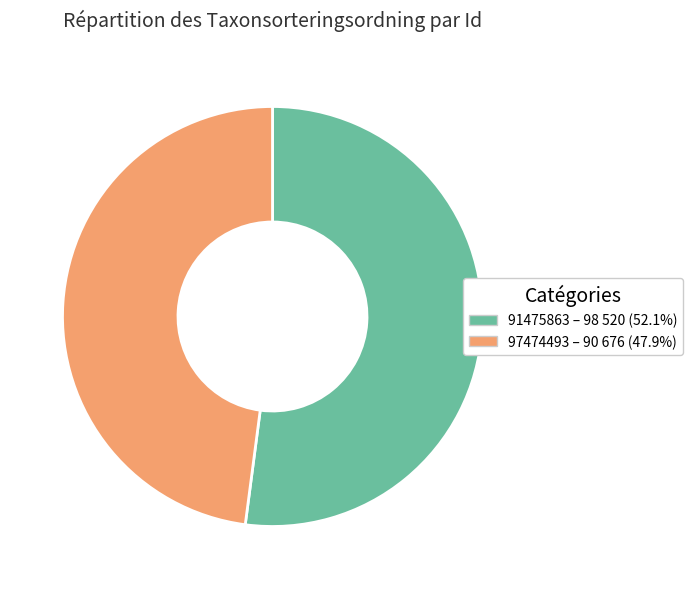

Is 91475863 the majority of the pie?

Yes